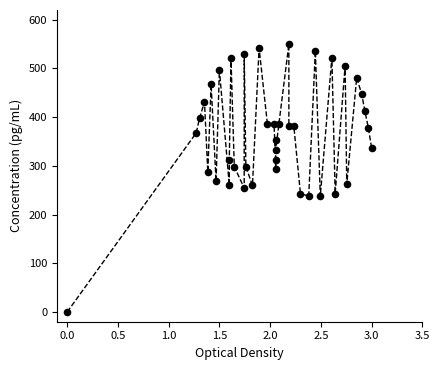

What is the range of Y values (max minus min)?

550.0